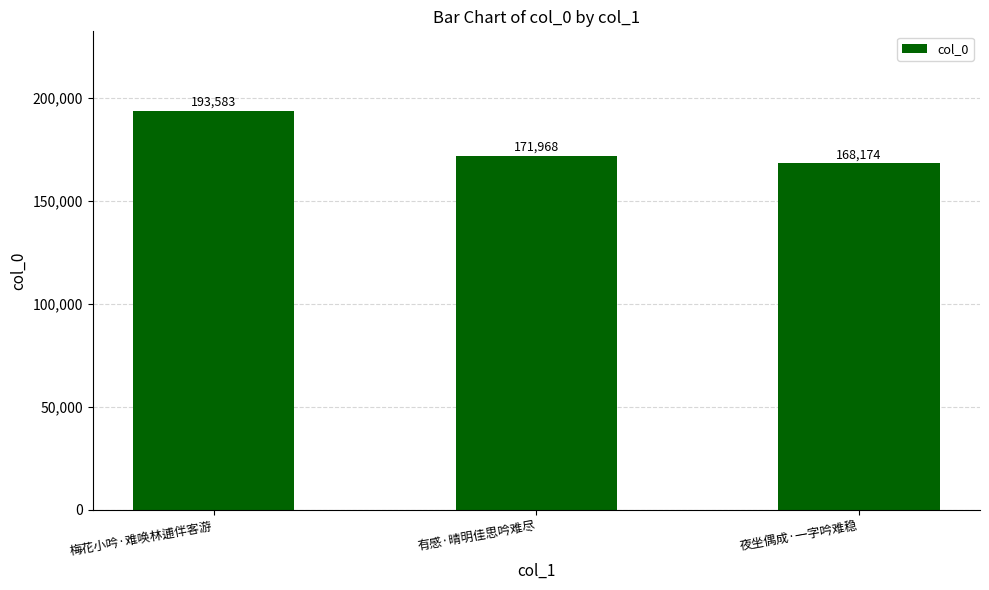

Which label corresponds to the largest value in the chart?

梅花小吟·难唤林逋伴客游